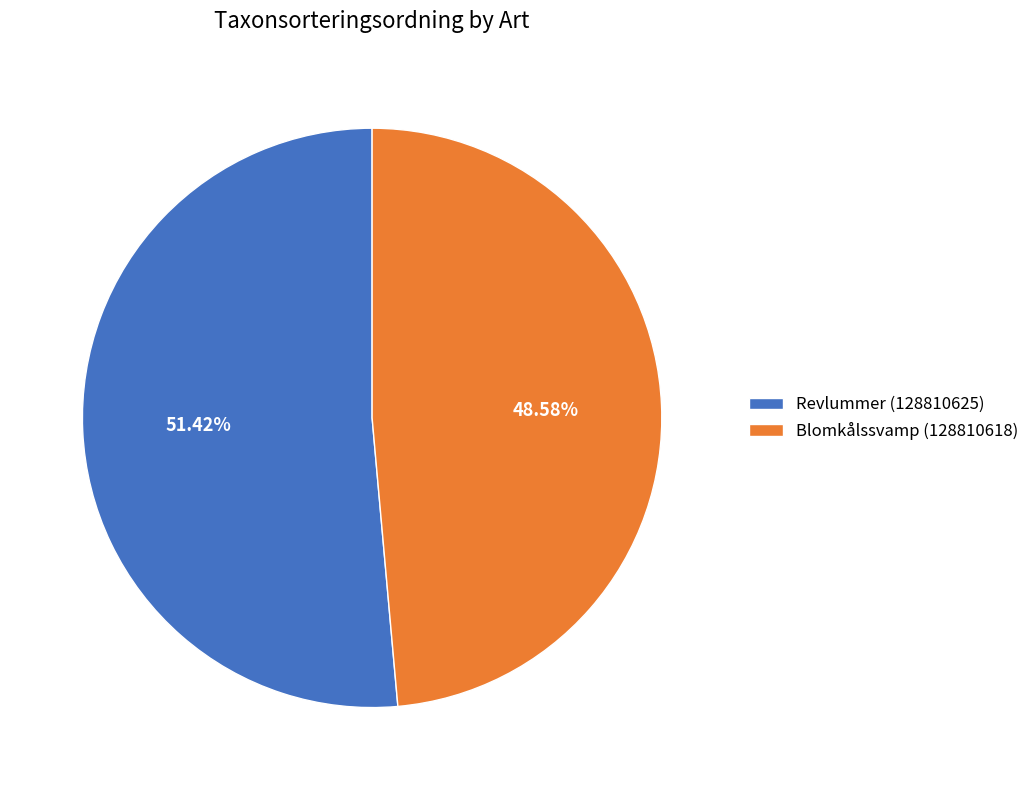

Which has a higher value, Revlummer (128810625) or Blomkålssvamp (128810618)?

Revlummer (128810625)